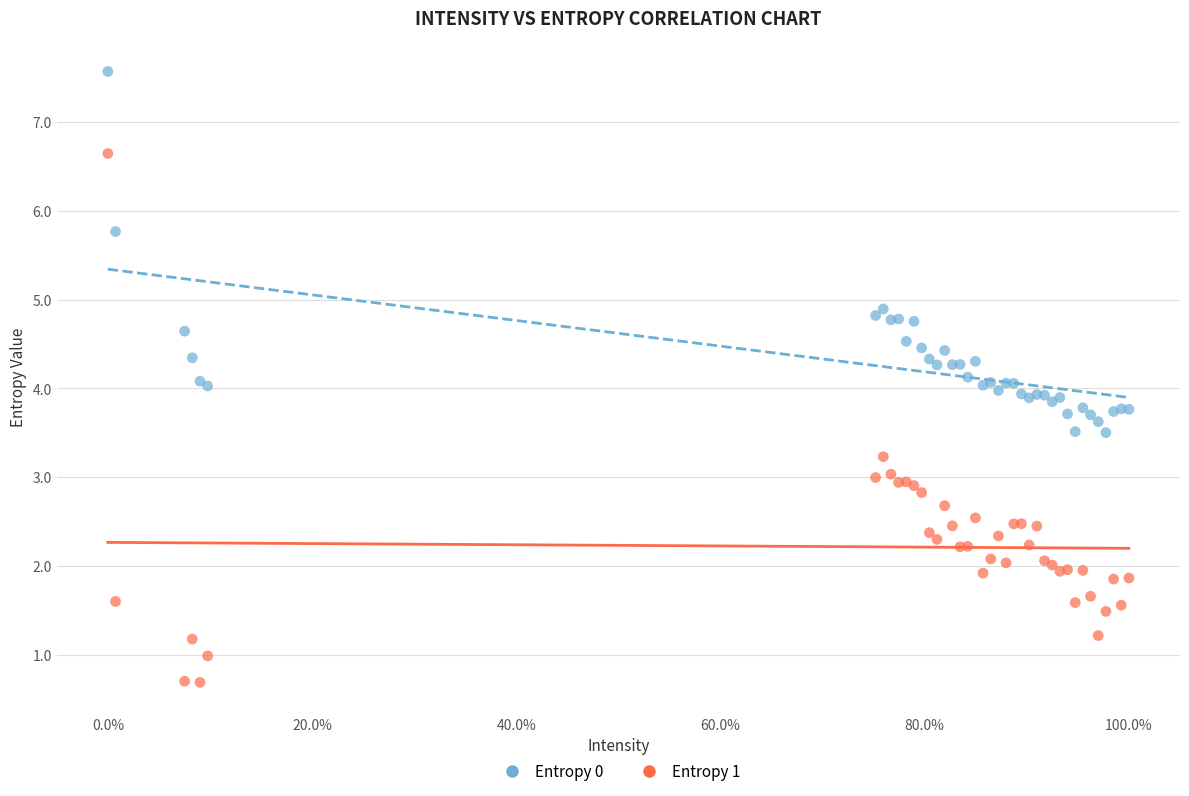

What is the X range (max minus min) for the scatter plot?

1.0